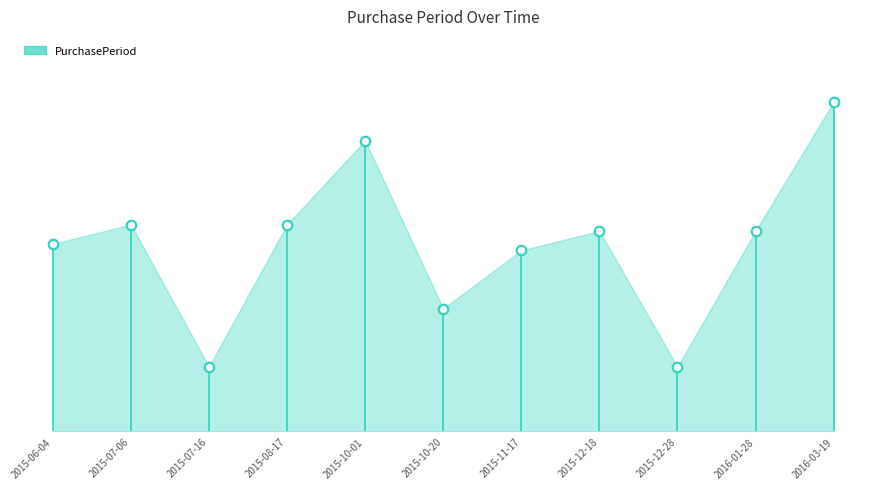

What is the change in value from 2015-06-04 to 2015-12-18?

+2